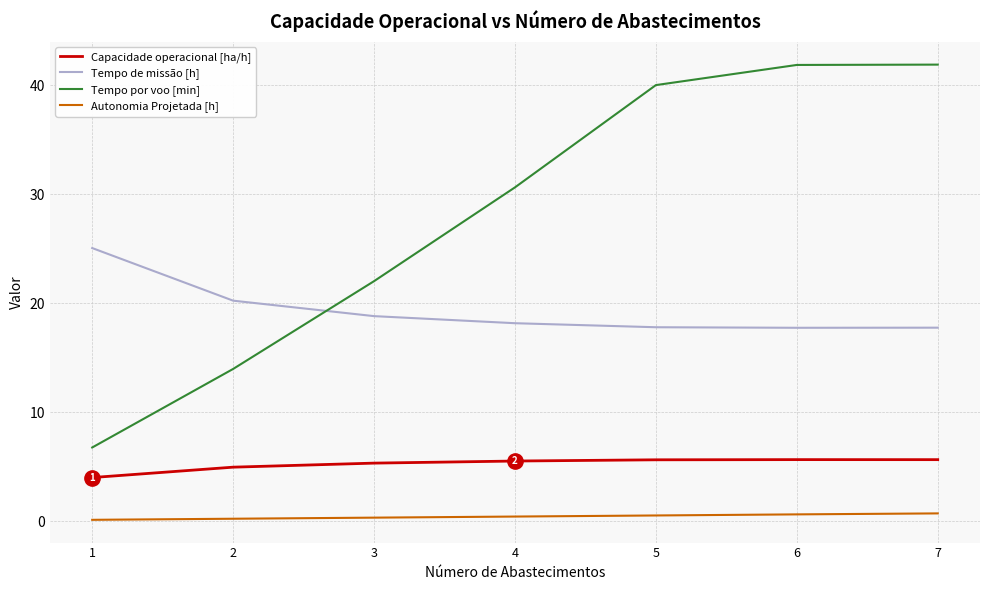

Which series has the largest total across all categories?

Tempo por voo [min]